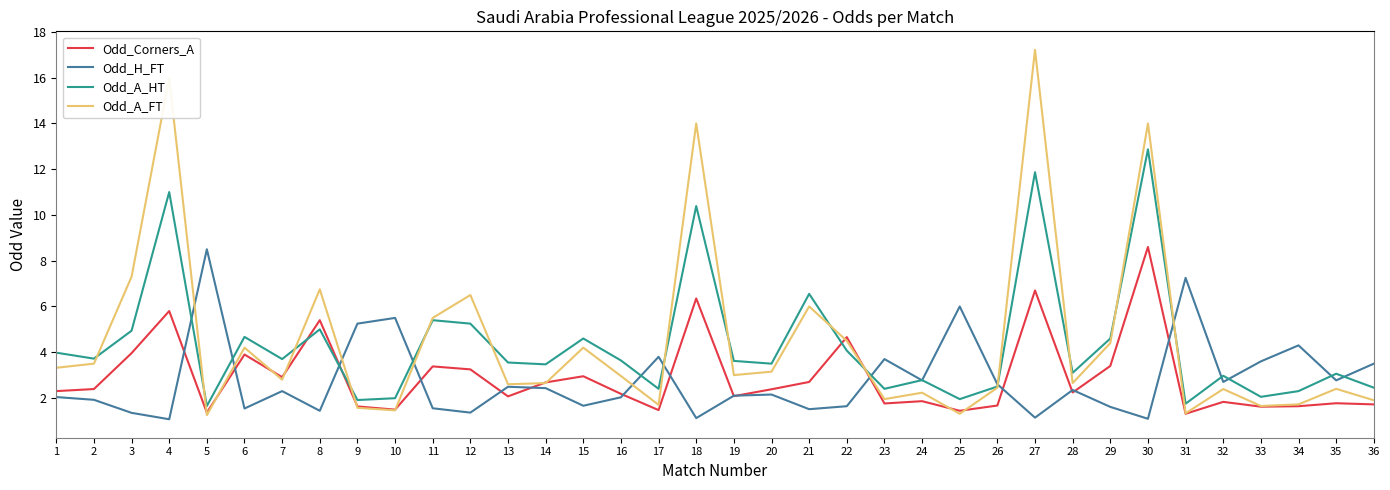

Is this an area chart (filled region under the line)?

No